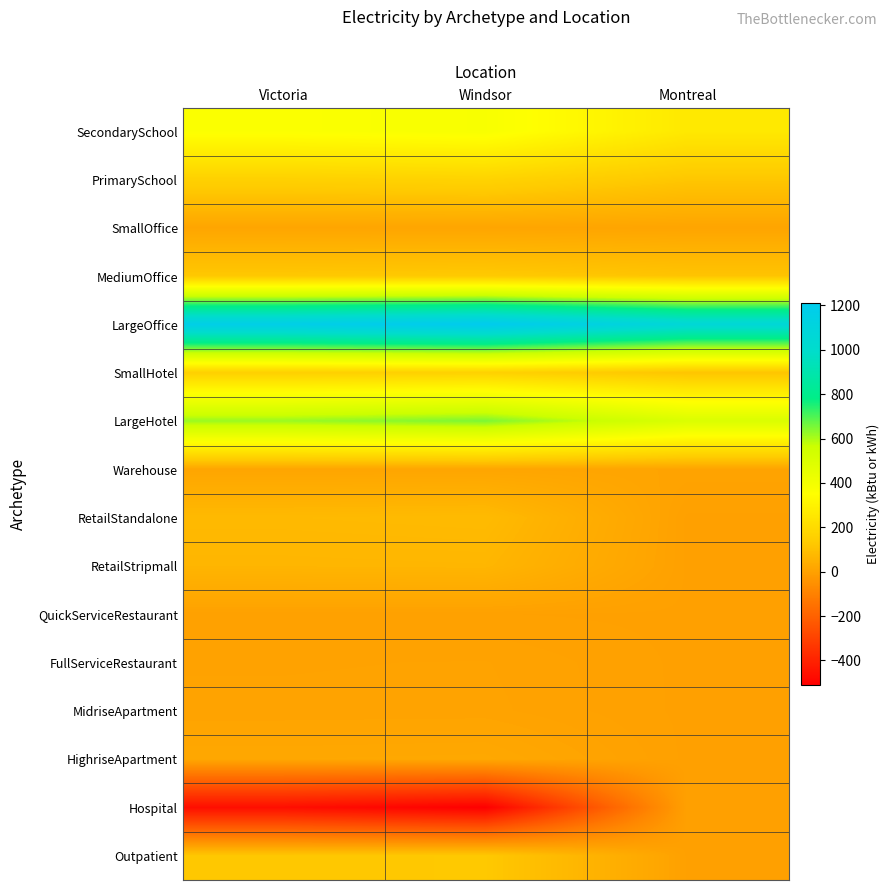

What is the difference between the highest and lowest values at Montreal?

1064.6